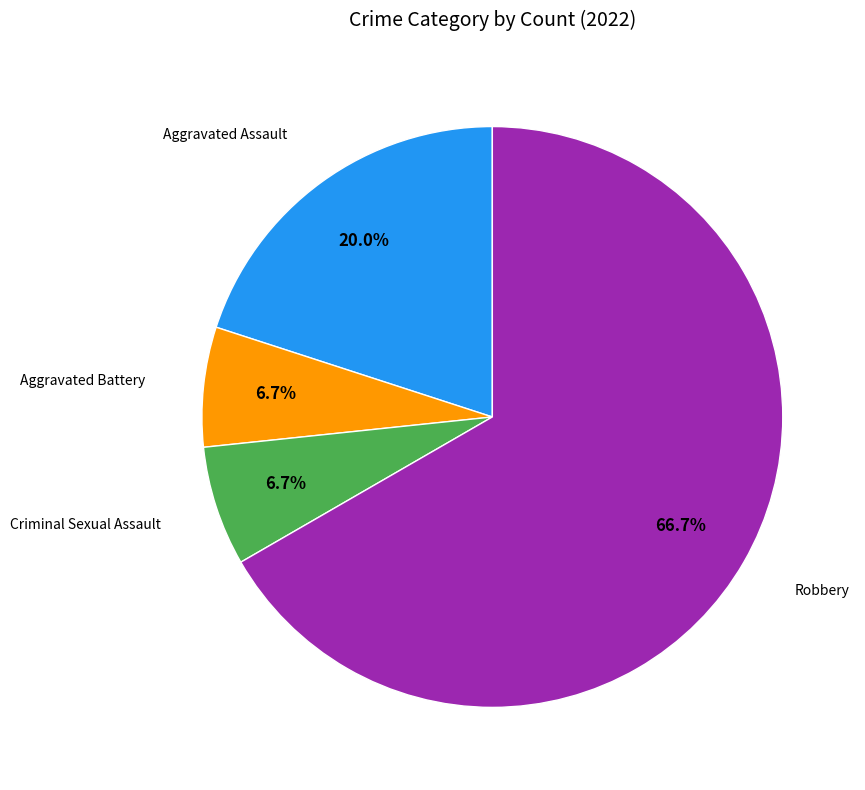

To the nearest percent, what is the difference between the largest and smallest slice percentages?

60%